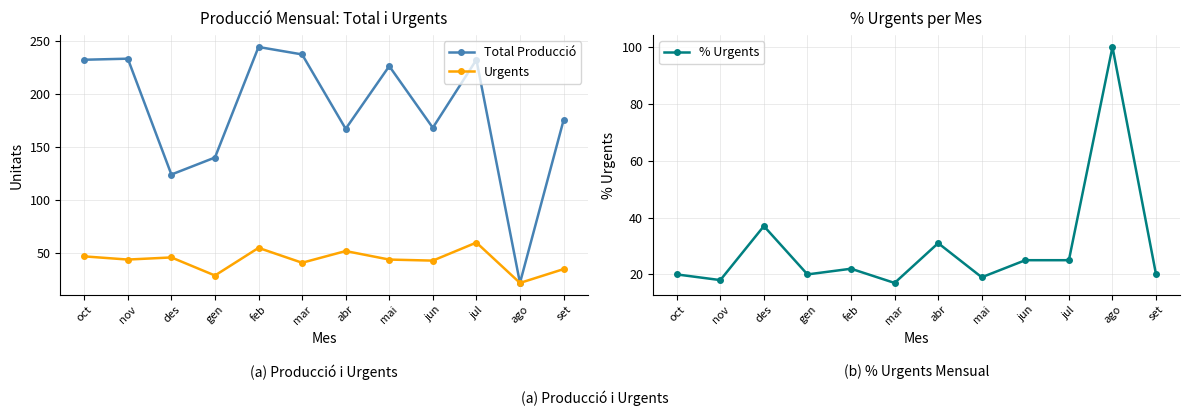

Reading left to right, extract all data points from this chart.

Total Producció: oct=232	nov=233	des=124	gen=140	feb=244	mar=237	abr=167	mai=226	jun=168	jul=232	ago=22	set=175
Urgents: oct=47	nov=44	des=46	gen=29	feb=55	mar=41	abr=52	mai=44	jun=43	jul=60	ago=22	set=35
% Urgents: oct=20	nov=18	des=37	gen=20	feb=22	mar=17	abr=31	mai=19	jun=25	jul=25	ago=100	set=20